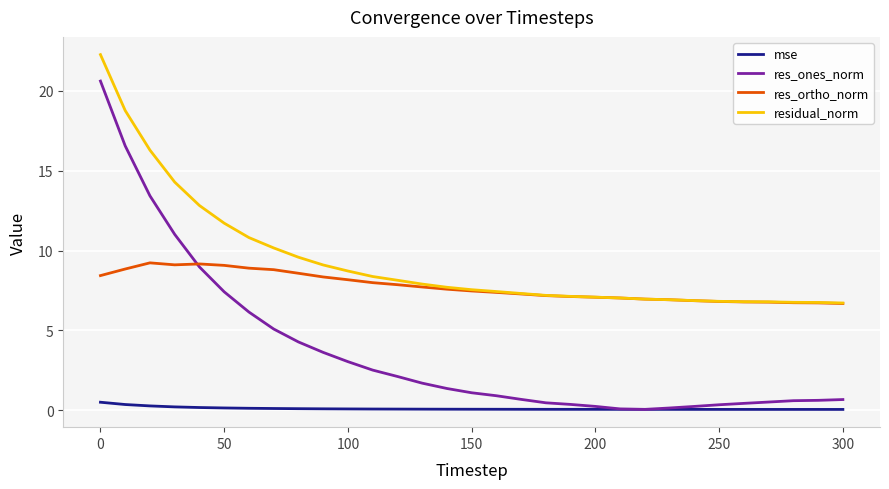

What are all the series names shown in the legend?

mse, res_ones_norm, res_ortho_norm, residual_norm